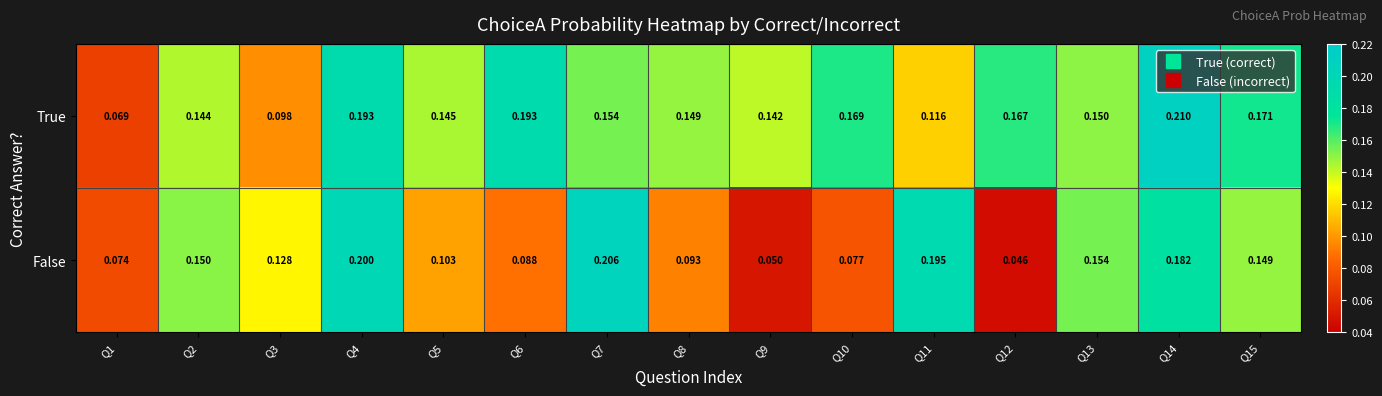

Which series has the largest total across all categories?

True